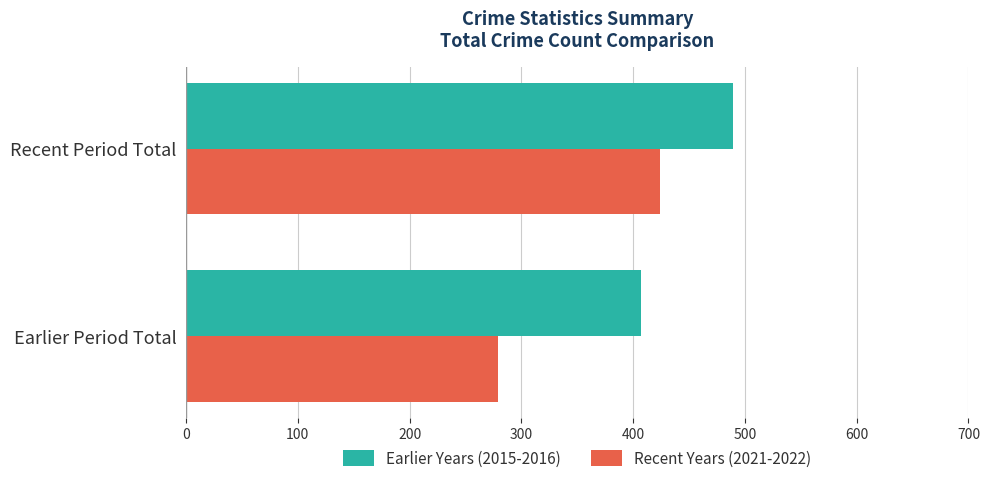

Which category has the lowest value across all series?

Earlier Period Total